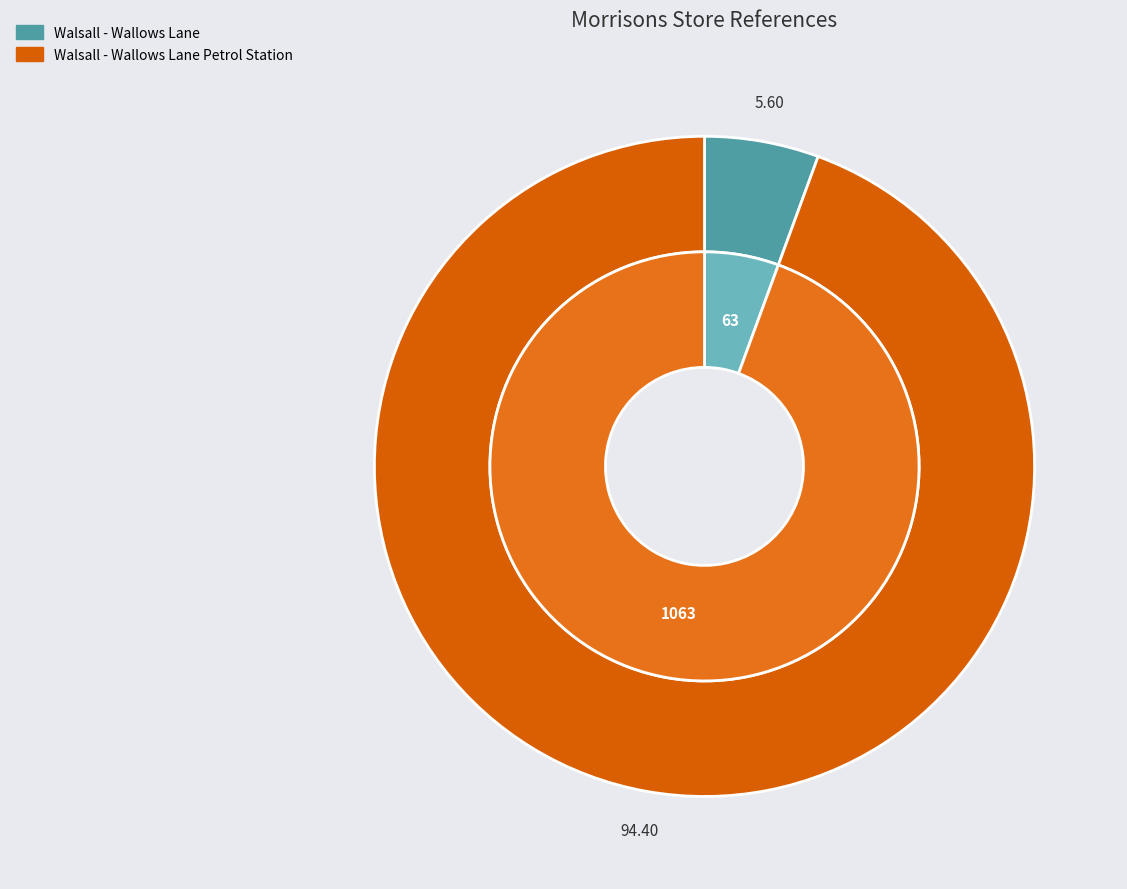

Which slice is the smallest?

Walsall - Wallows Lane